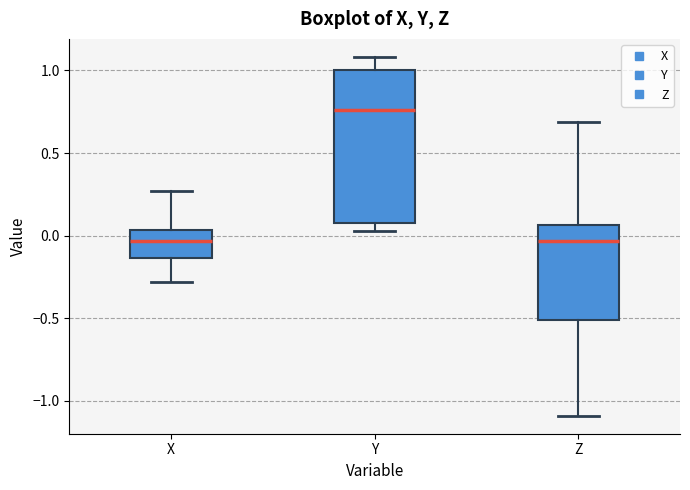

Reading left to right, transcribe this box plot: for each box, give where its median line is, the range the box spans, and where its two whiskers end, as read against the y-axis. The values are not printed on the chart, so give them approximately, as read against the axis.

X: median -0.05, box -0.15 to 0.05, whiskers -0.30 to 0.25
Y: median 0.75, box 0.10 to 1.00, whiskers 0.05 to 1.10
Z: median -0.05, box -0.50 to 0.05, whiskers -1.10 to 0.70